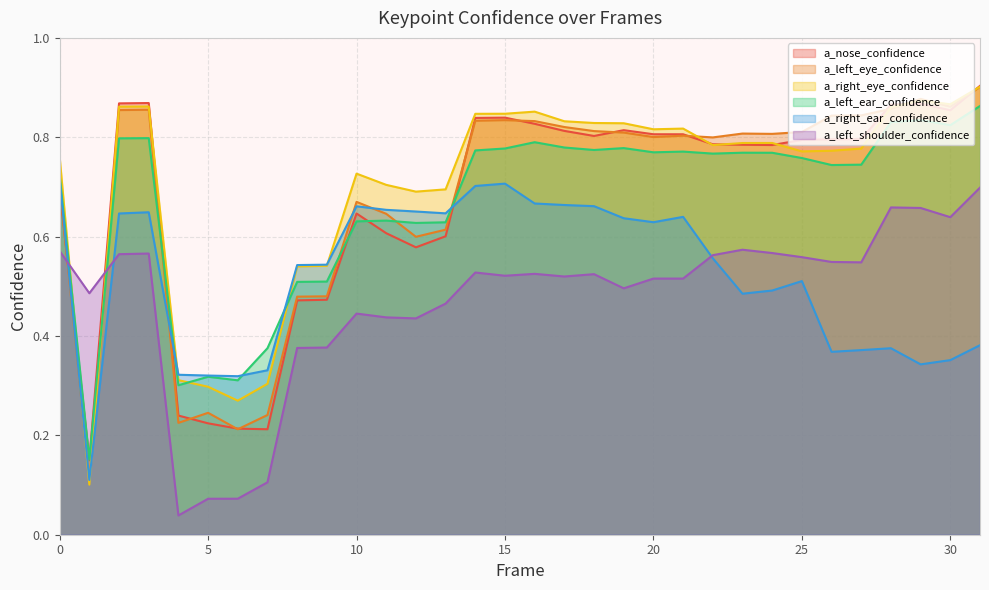

The a_right_ear_confidence series shows 0.5 at 30. True or false?

False